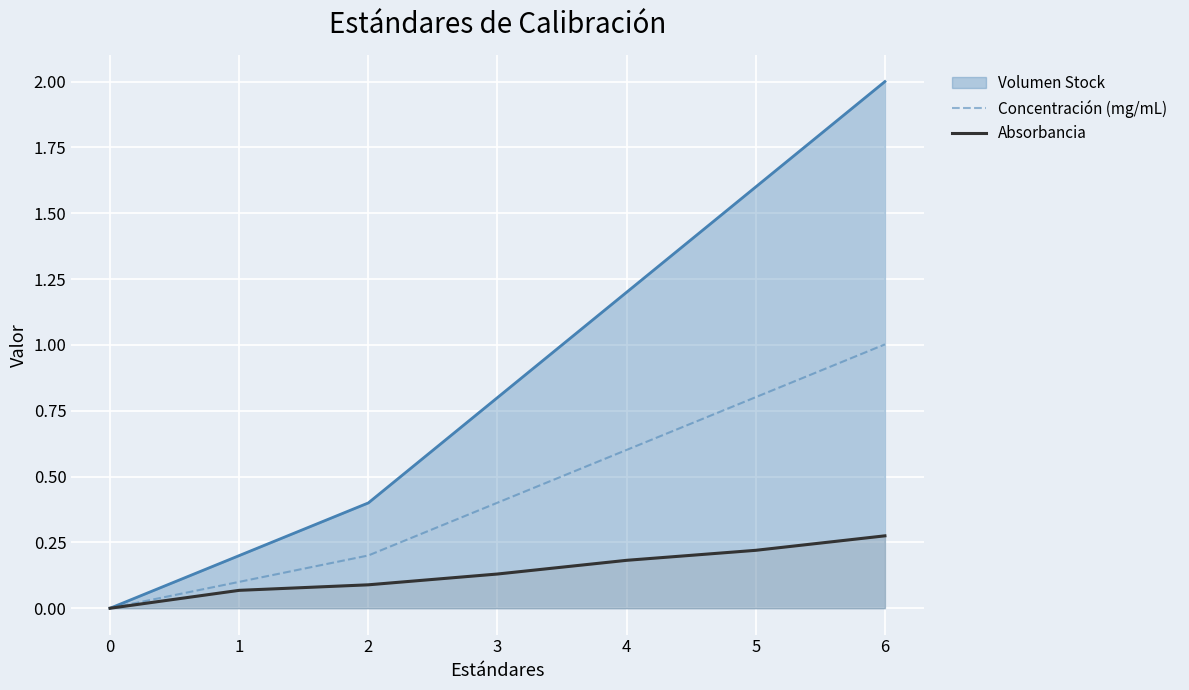

True or false: Absorbancia and Concentración (mg/mL) intersect in this chart.

False